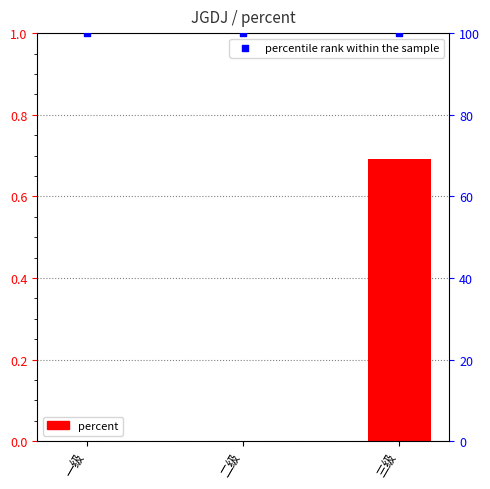

Which series has the largest total across all categories?

percentile rank within the sample